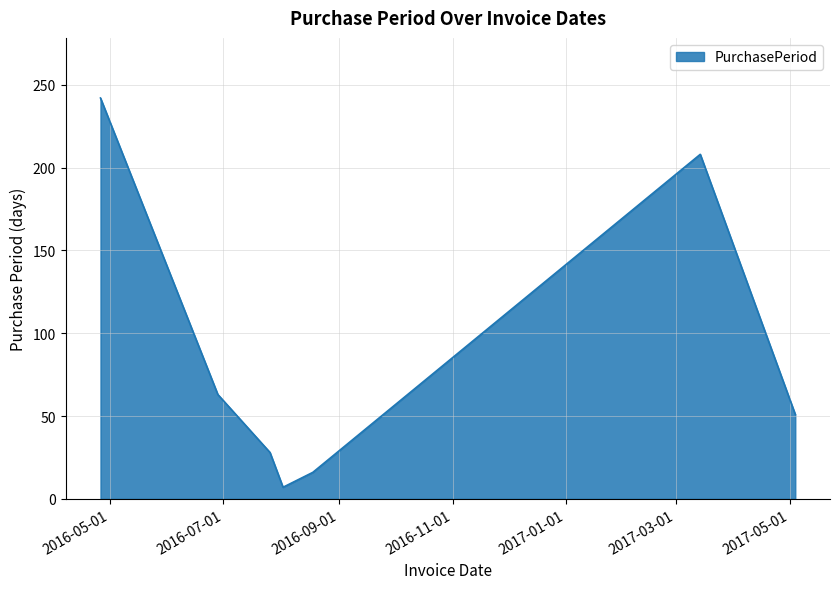

What is the difference between the maximum and second lowest values?

226